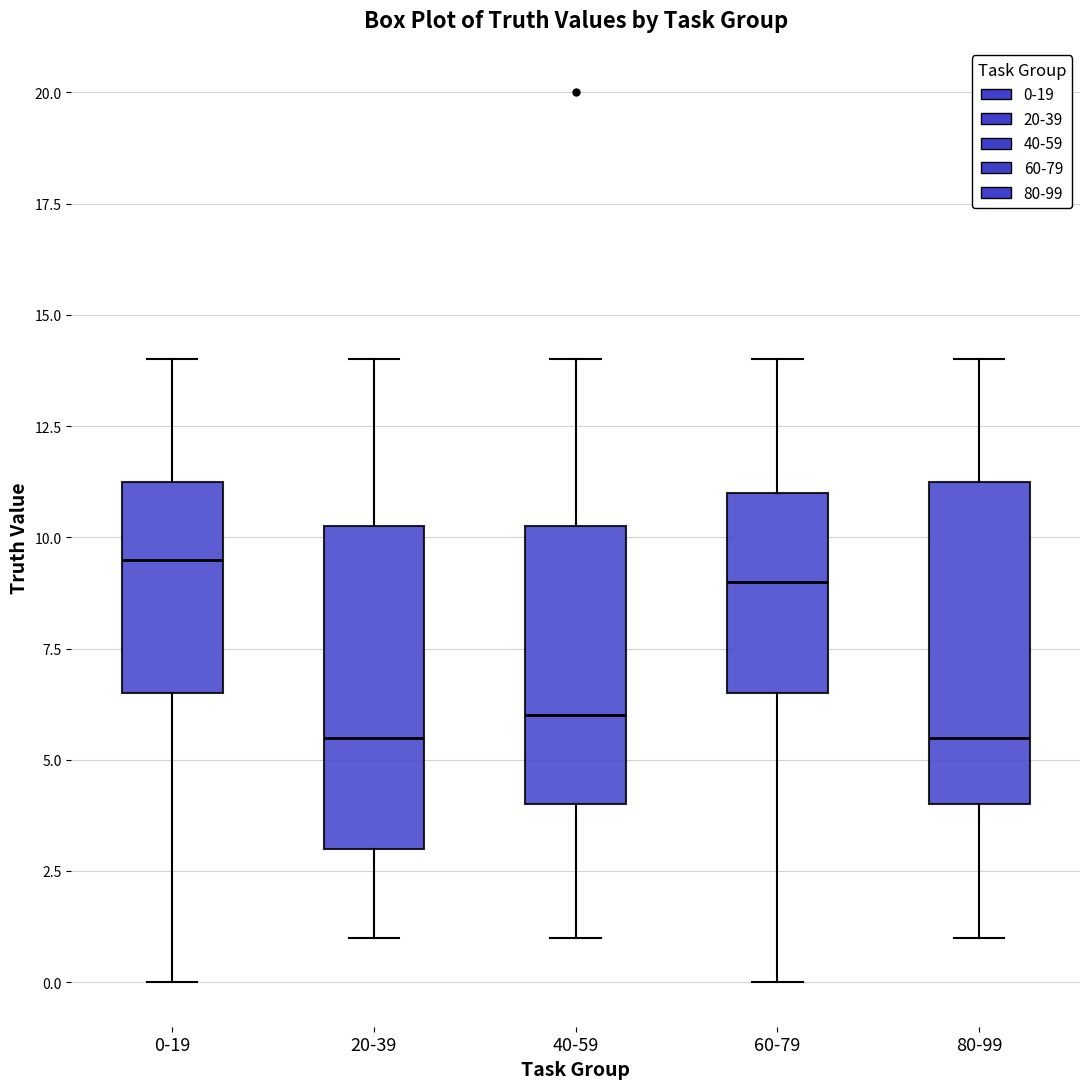

Where does the upper whisker of the box for 80-99 end on the y-axis? The values are not printed on the chart, so give them approximately, as read against the axis.

14.0